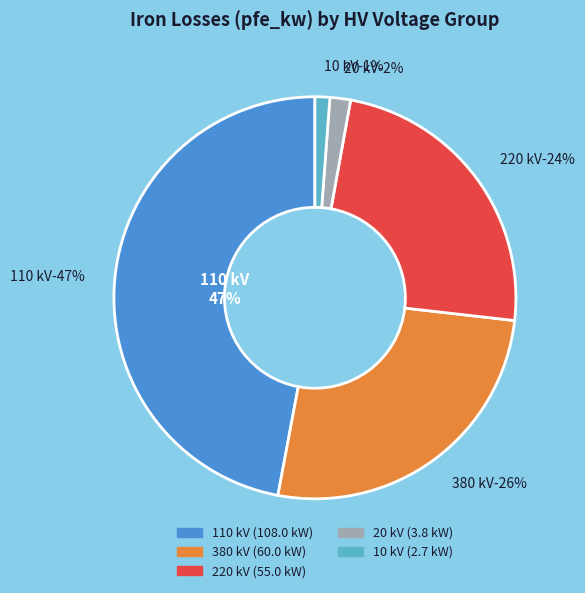

Which slice is the smallest?

10